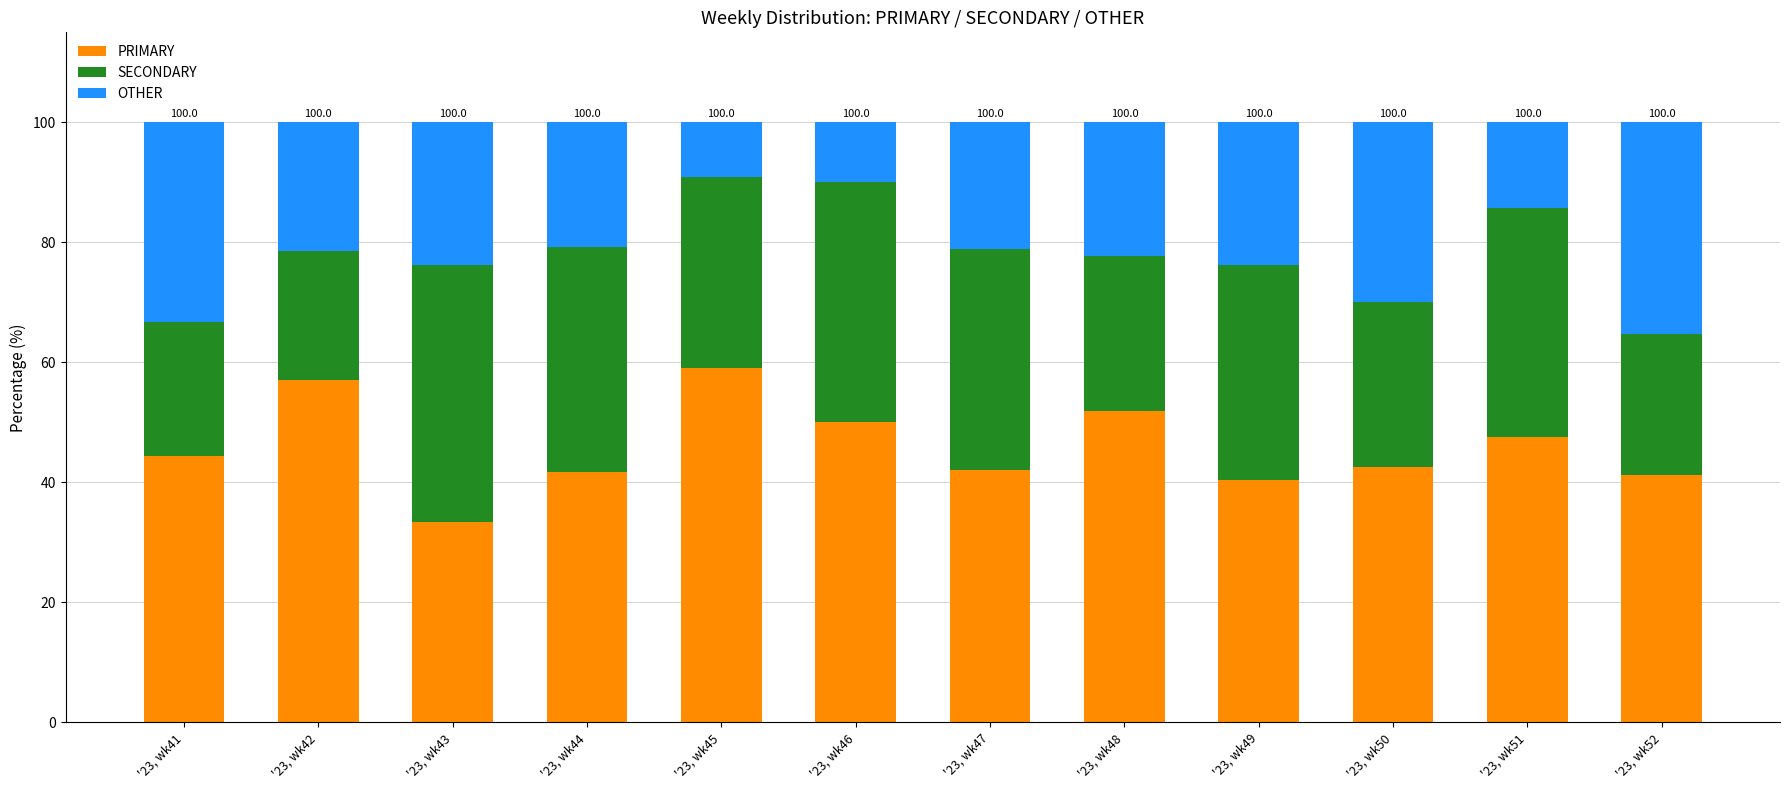

The PRIMARY series shows 44.4 at '23, wk41. True or false?

True